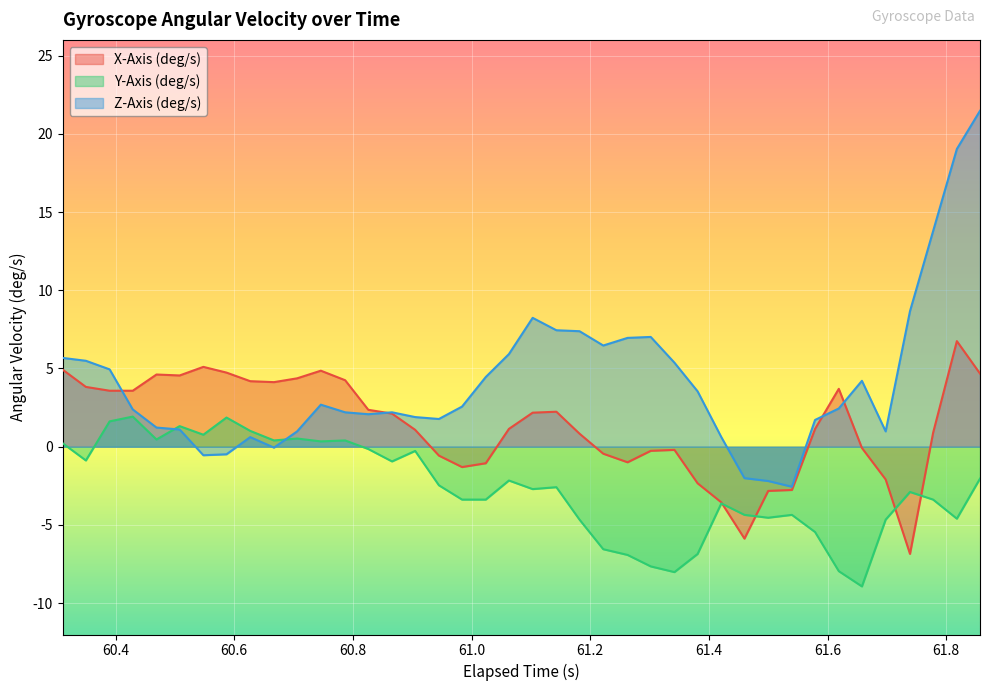

How many data points in Y-Axis (deg/s) are less than -2?

24